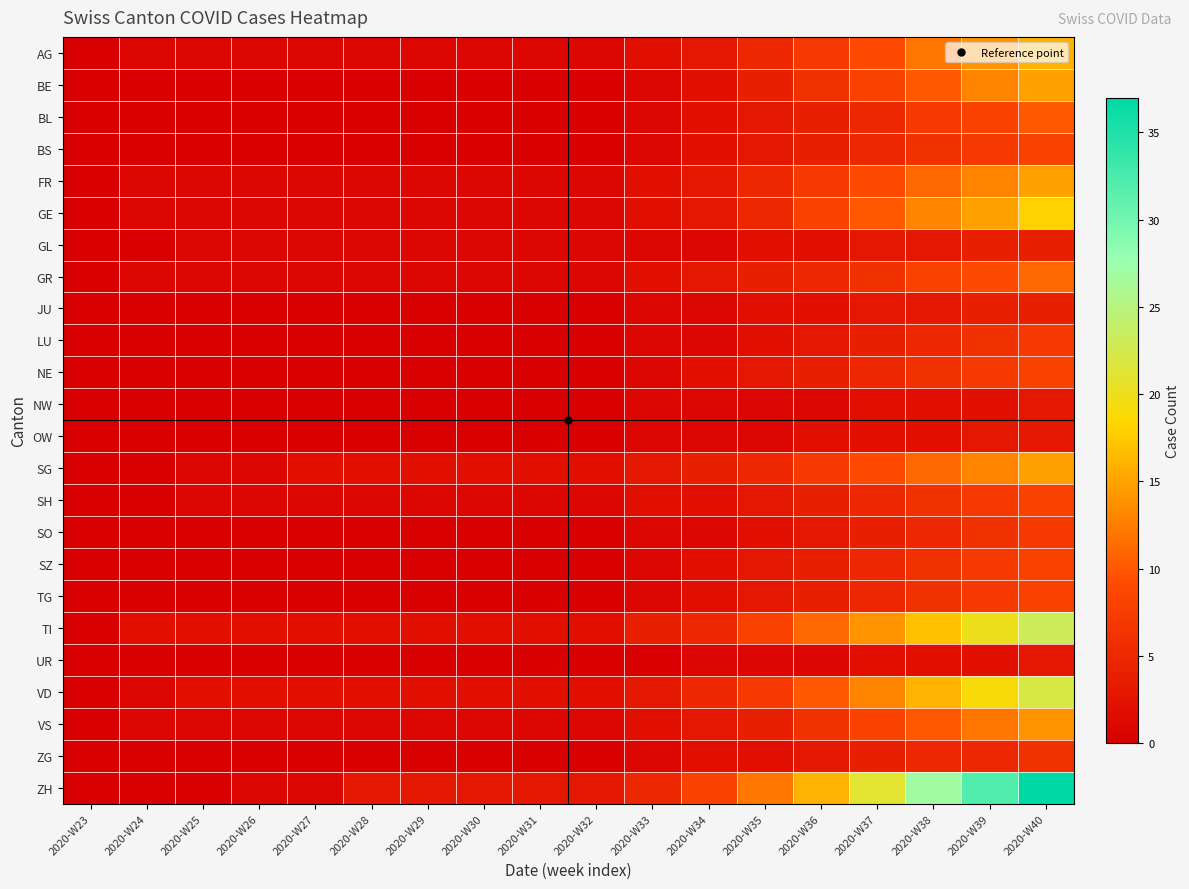

Between 2020-W30 and 2020-W39, which series saw the biggest shift?

ZH